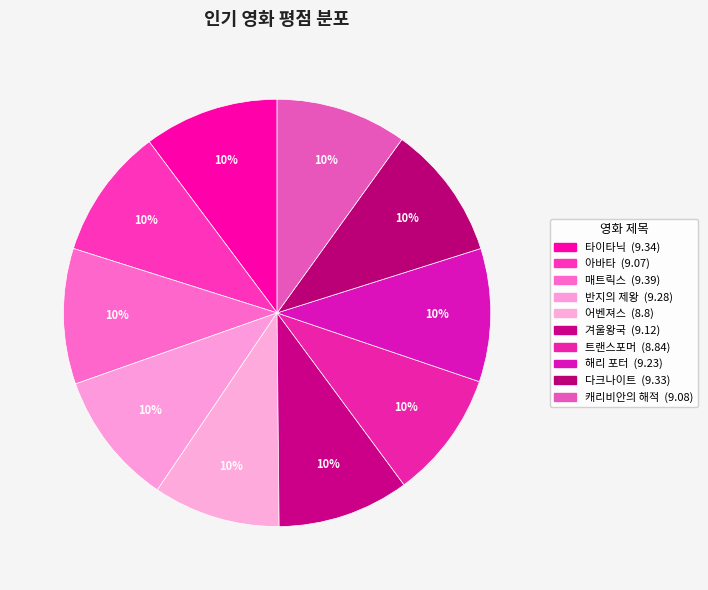

What is the change in value from 타이타닉 to 매트릭스?

+0.1